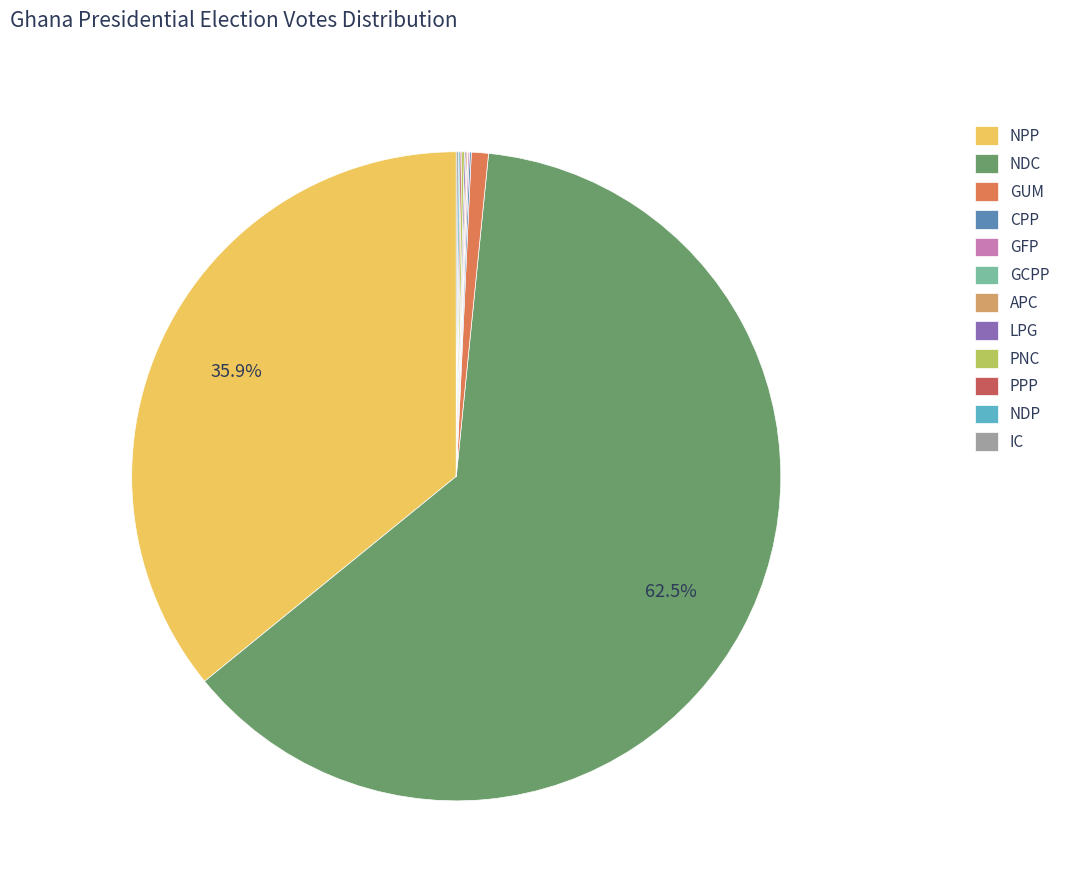

Is there any slice that represents more than half of the pie?

Yes